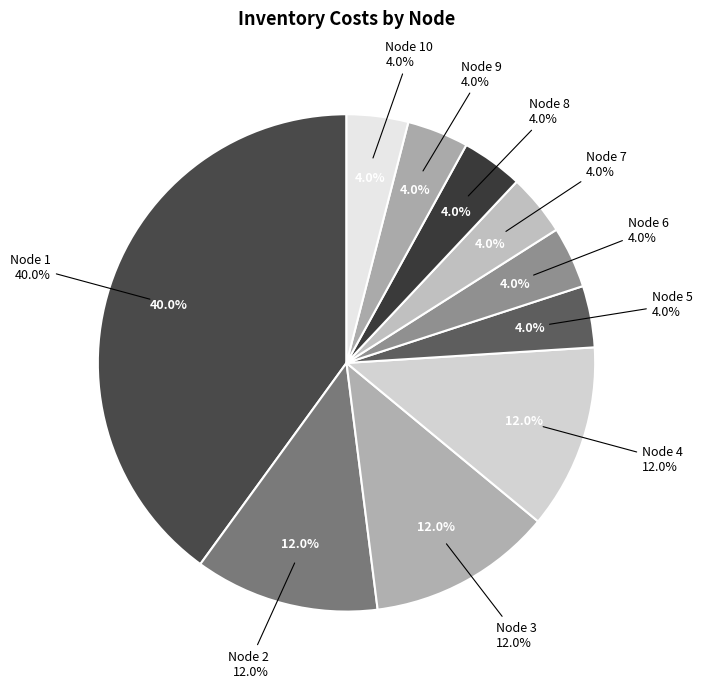

Between 1 and 5, which is larger?

1